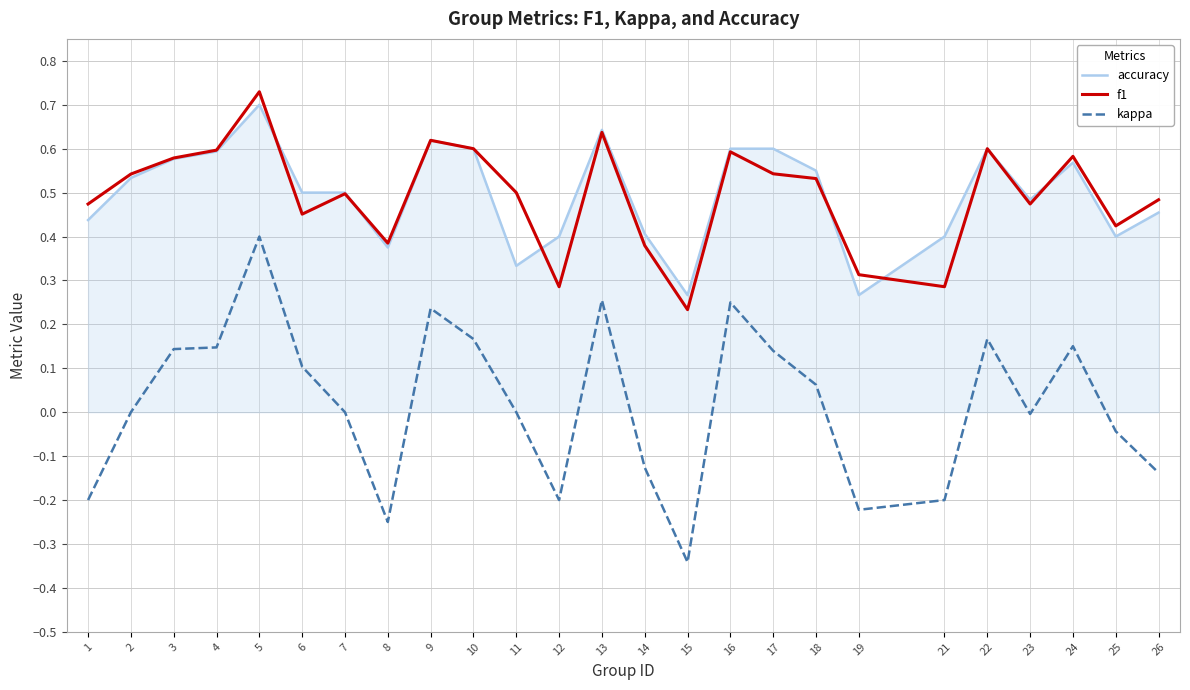

True or false: f1 has a value of 0.9 at 13.

False